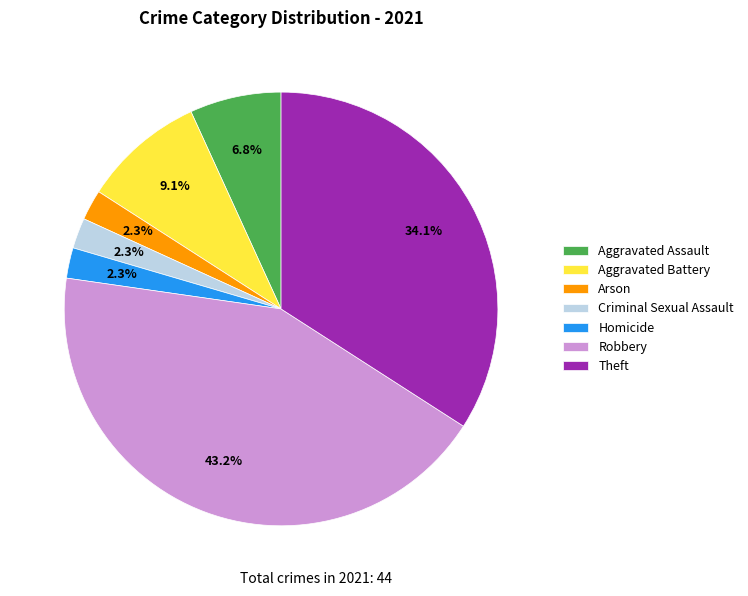

What is the largest slice in the pie chart?

Robbery